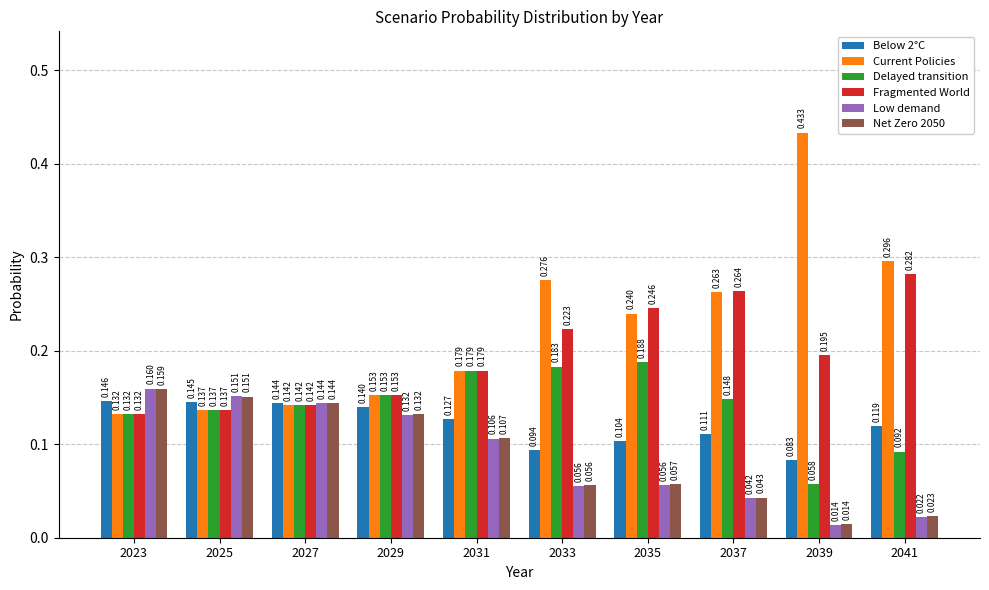

Which series has the largest total across all categories?

Current Policies